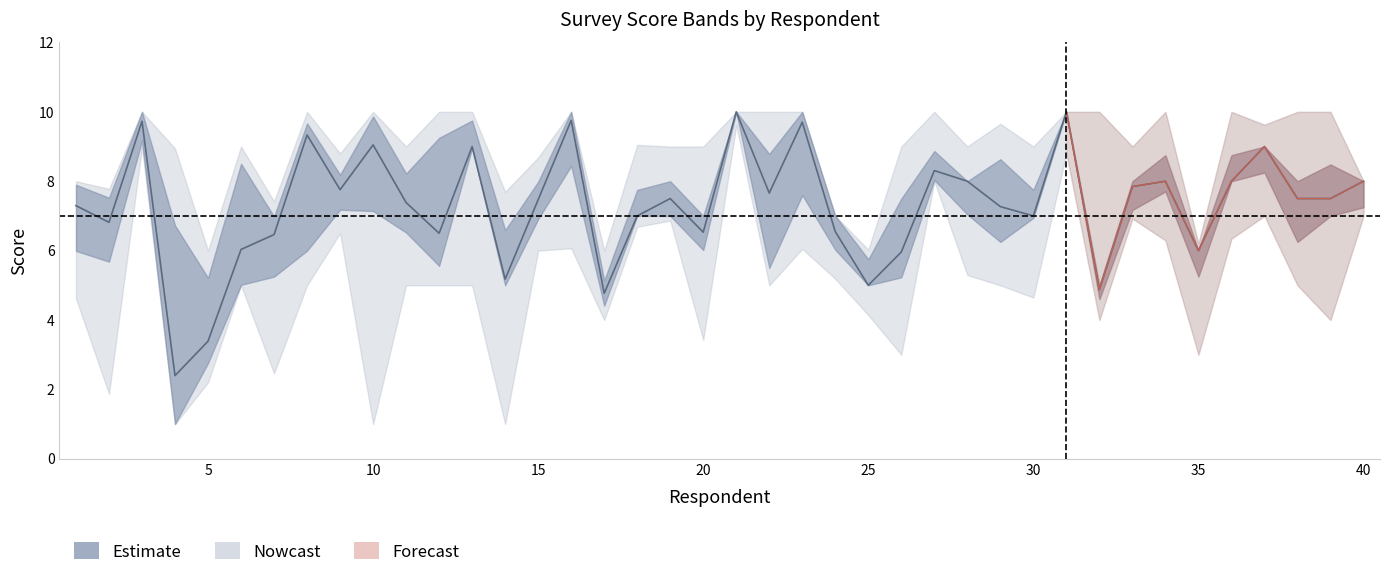

True or false: data.Q7P_4 has more than 0 interior local peaks.

True